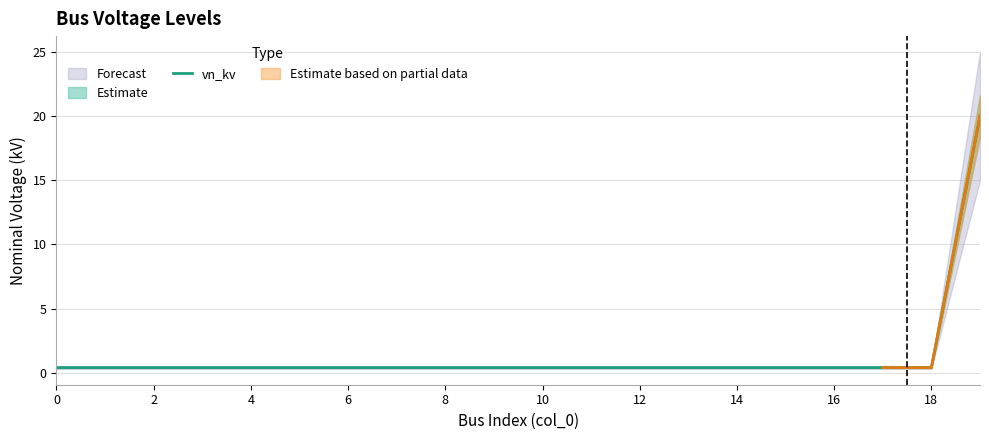

What is the difference between the maximum and minimum values?

19.6